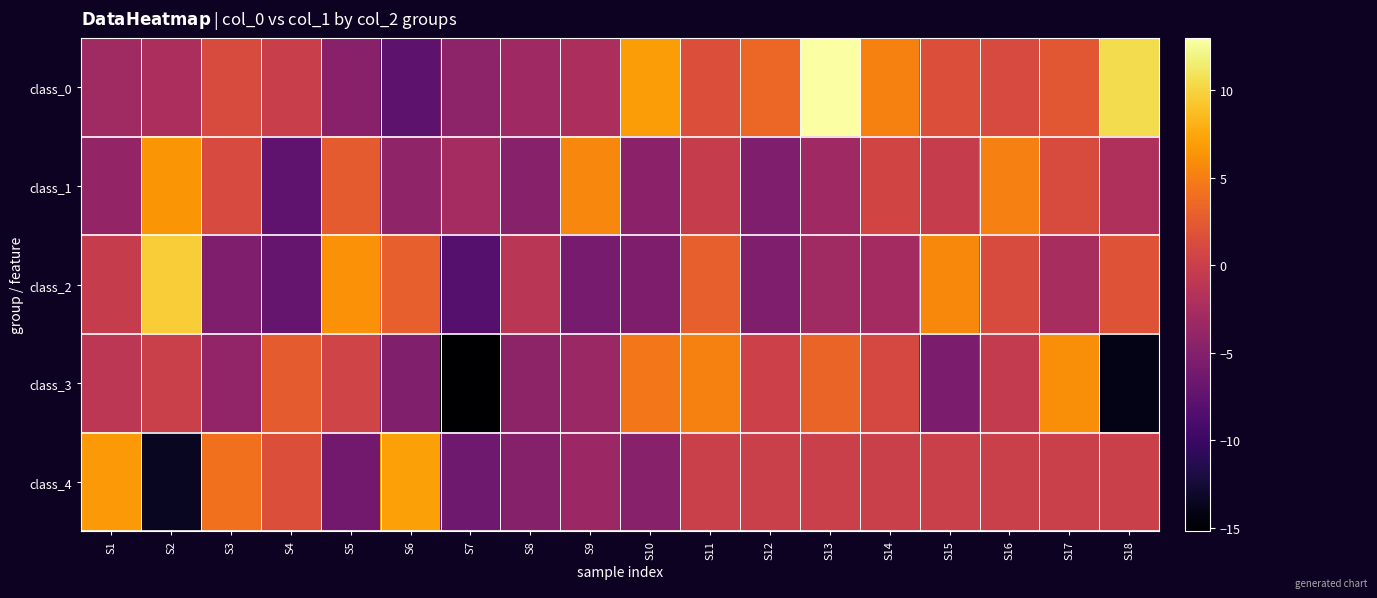

Reading left to right, list all the values displayed in this chart.

class_0: S1=-3.0	S2=-2.3	S3=1.3	S4=-0.1	S5=-4.7	S6=-7.7	S7=-4.3	S8=-3.1	S9=-2.2	S10=6.9	S11=1.6	S12=3.4	S13=13.0	S14=5.3	S15=1.7	S16=1.2	S17=2.2	S18=10.5
class_1: S1=-3.9	S2=6.5	S3=1.2	S4=-7.5	S5=2.6	S6=-4.2	S7=-2.7	S8=-4.8	S9=5.6	S10=-4.4	S11=-0.2	S12=-5.4	S13=-3.2	S14=0.6	S15=-0.3	S16=5.1	S17=1.3	S18=-1.9
class_2: S1=-0.3	S2=9.6	S3=-5.4	S4=-7.0	S5=6.2	S6=3.0	S7=-8.2	S8=-1.1	S9=-5.9	S10=-5.5	S11=2.9	S12=-5.3	S13=-3.0	S14=-2.8	S15=5.7	S16=1.2	S17=-2.4	S18=2.0
class_3: S1=-1.0	S2=0.0	S3=-4.0	S4=2.6	S5=0.5	S6=-5.2	S7=-15.2	S8=-4.2	S9=-3.5	S10=4.5	S11=5.2	S12=0.1	S13=3.3	S14=0.9	S15=-5.5	S16=-0.6	S17=6.0	S18=-14.0
class_4: S1=6.7	S2=-13.5	S3=4.1	S4=1.6	S5=-6.2	S6=7.2	S7=-6.4	S8=-4.9	S9=-3.4	S10=-4.8	S11=0.0	S12=0.0	S13=0.0	S14=0.0	S15=0.0	S16=0.0	S17=0.0	S18=0.0